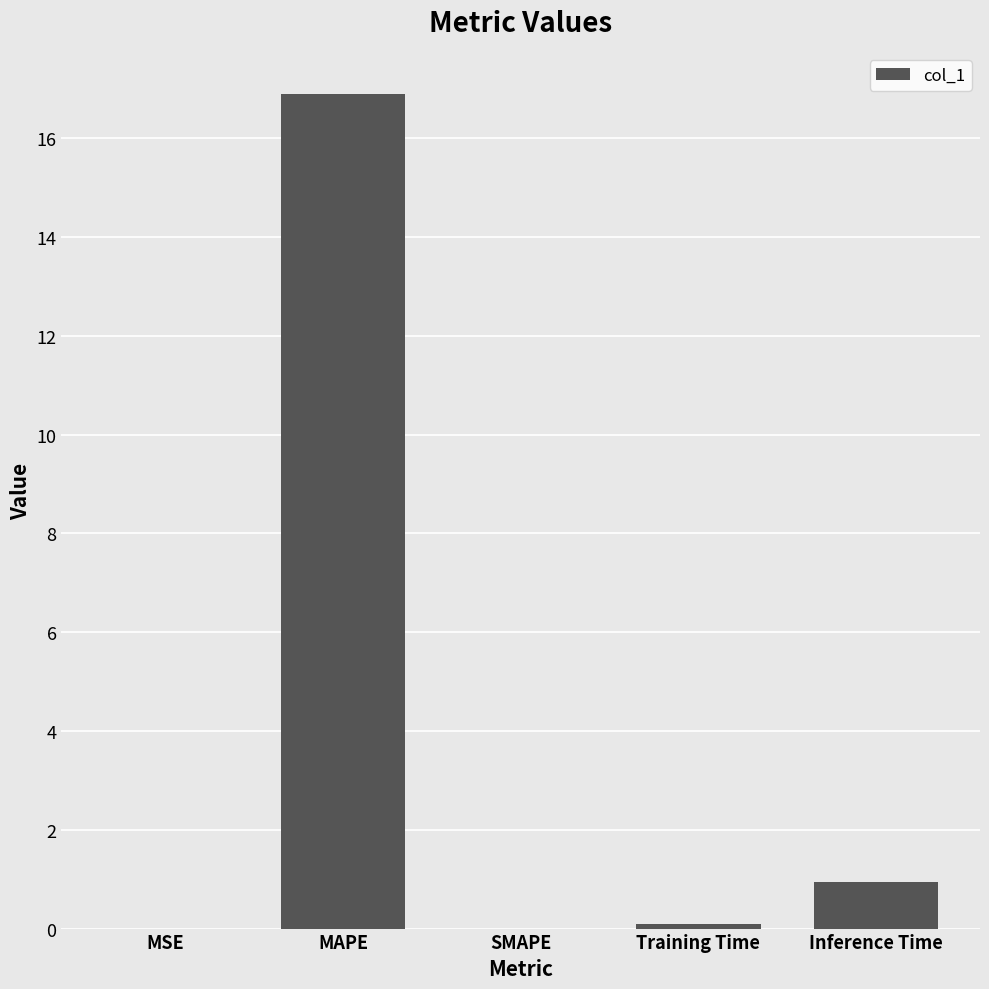

The chart shows a value of 16.9 at MAPE. True or false?

True